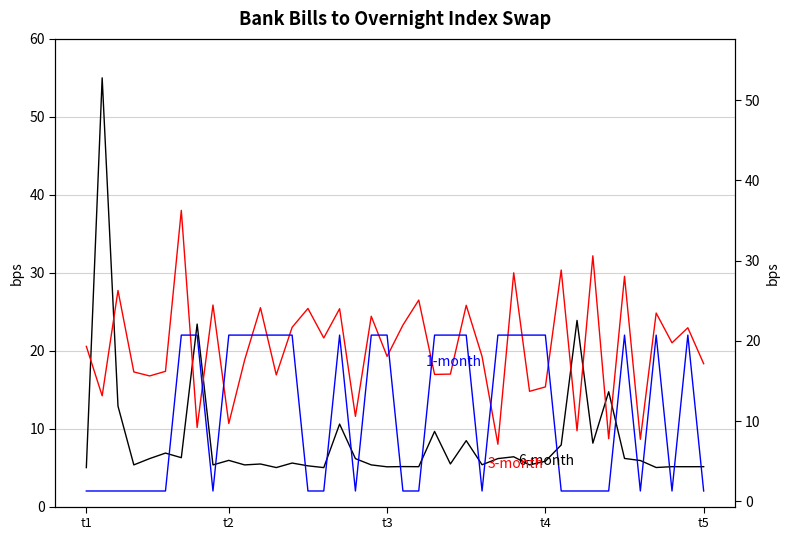

Which series ends up on top after the final intersection of 6-month and 1-month?

6-month